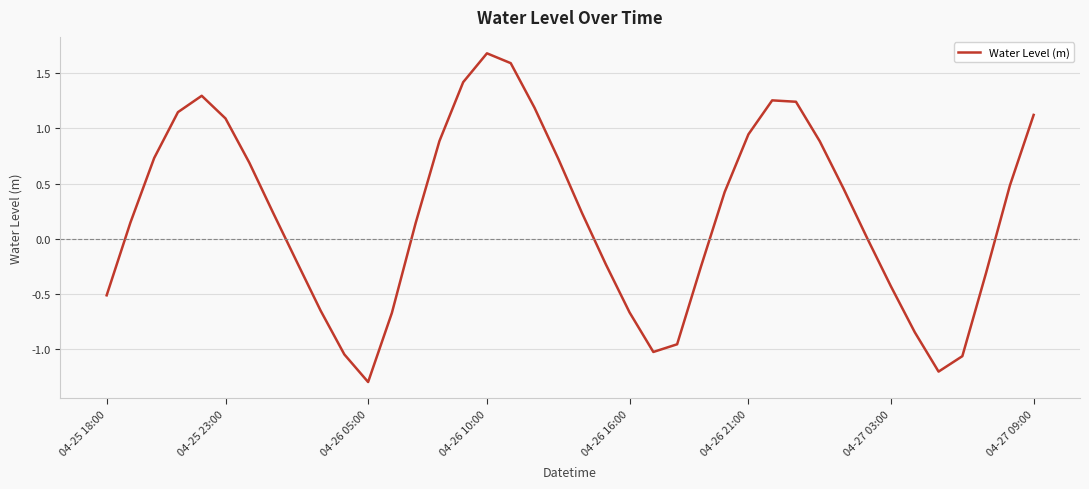

What is the greatest value displayed?

1.7